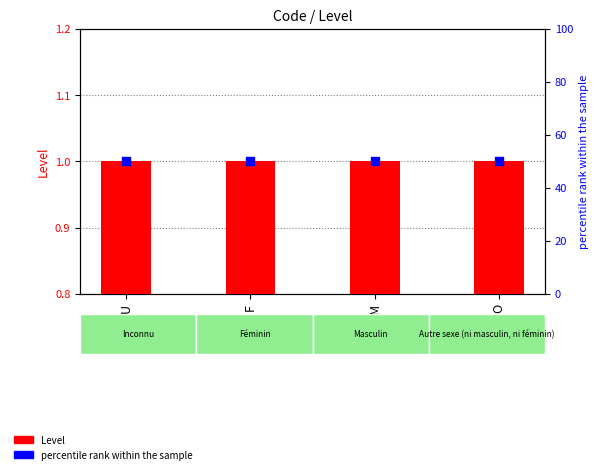

At which category is the sum across all series the highest?

U